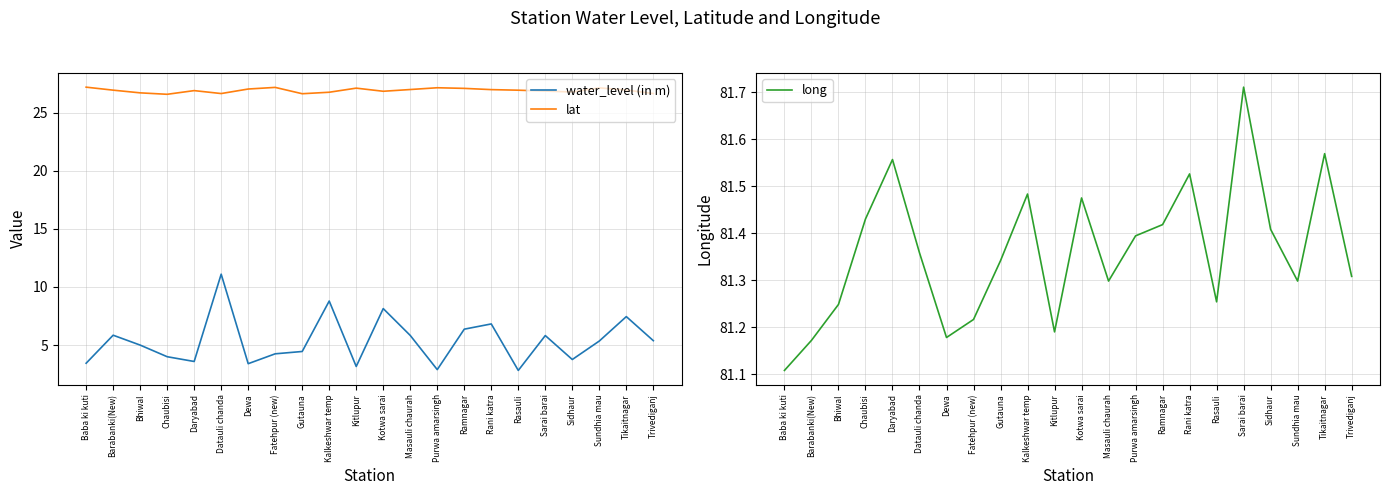

Where is the first local maximum for lat?

Daryabad